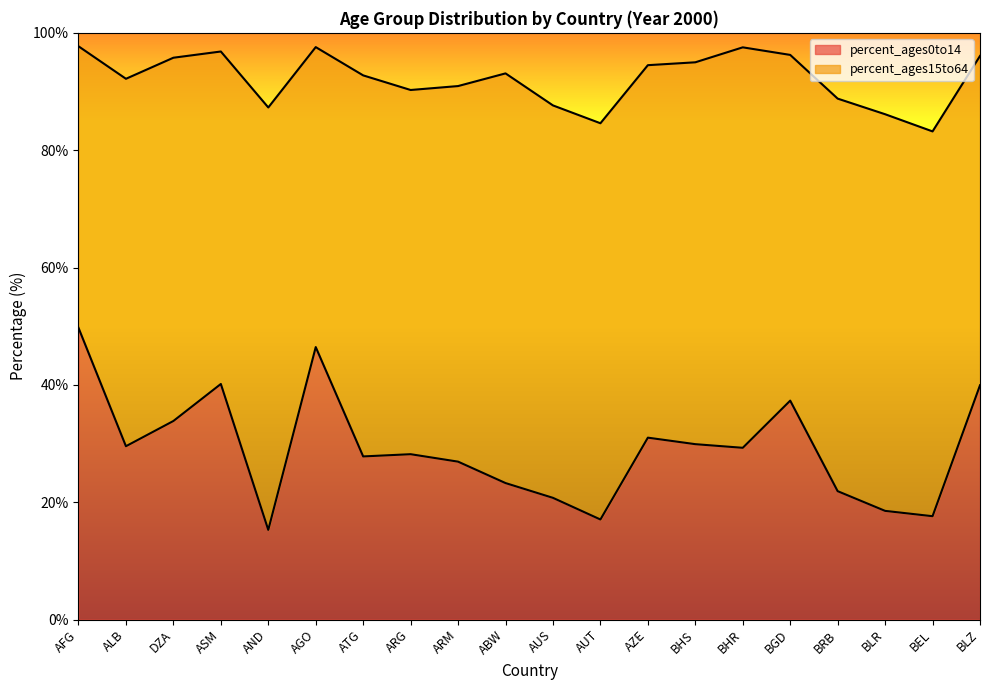

Which category has the lowest value across all series?

AND